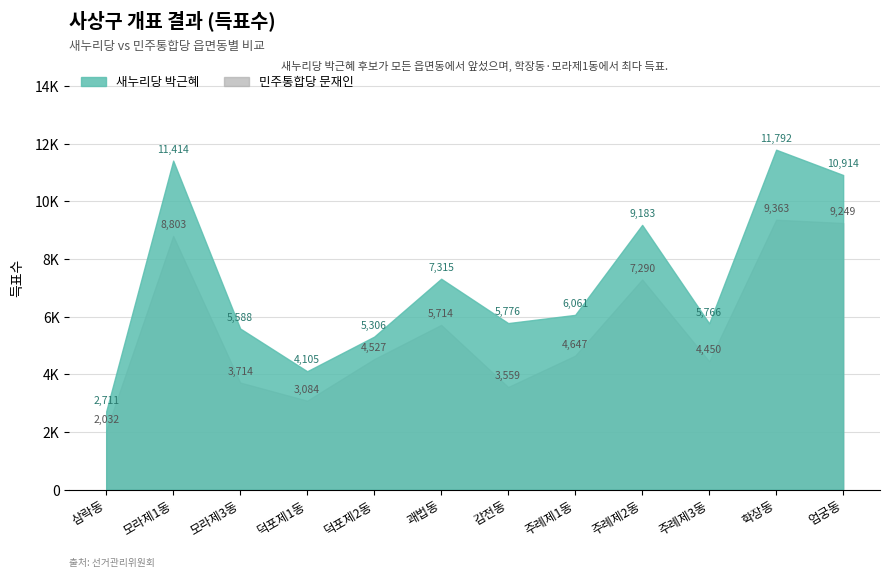

Which series has the widest spread of values?

새누리당 박근혜